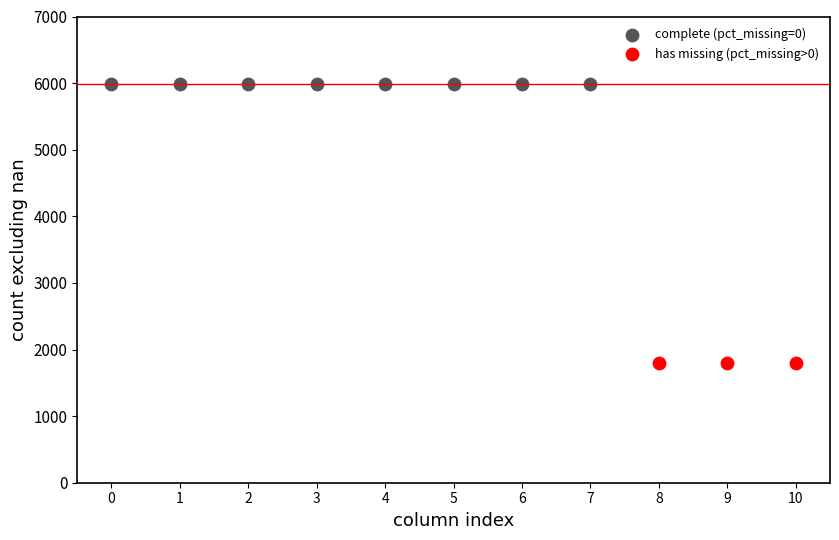

Which series reaches the minimum Y coordinate?

has missing (pct_missing>0)